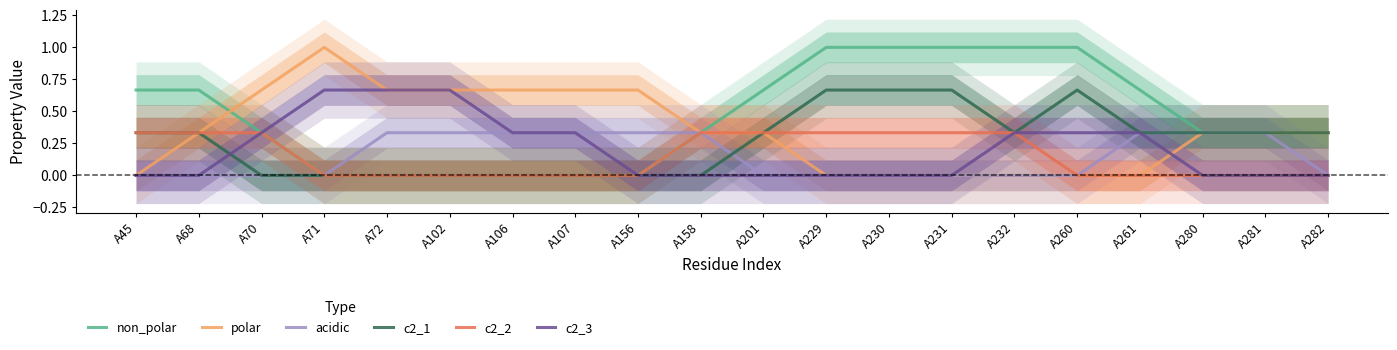

Which series has the largest total across all categories?

non_polar